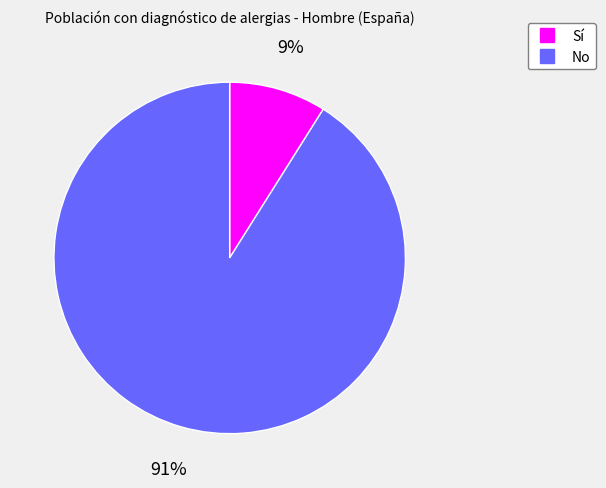

To the nearest percent, what is the combined percentage of No and Sí?

100%